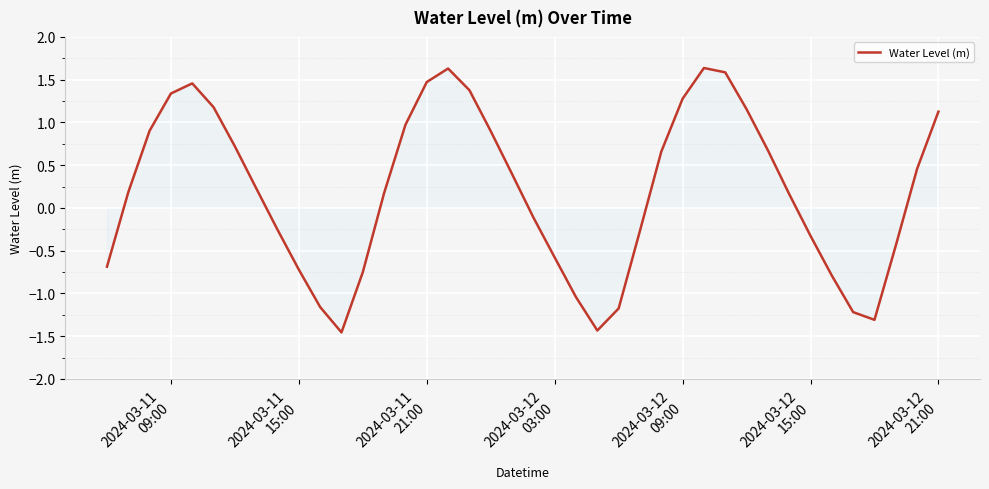

How many lines are shown in the chart?

1